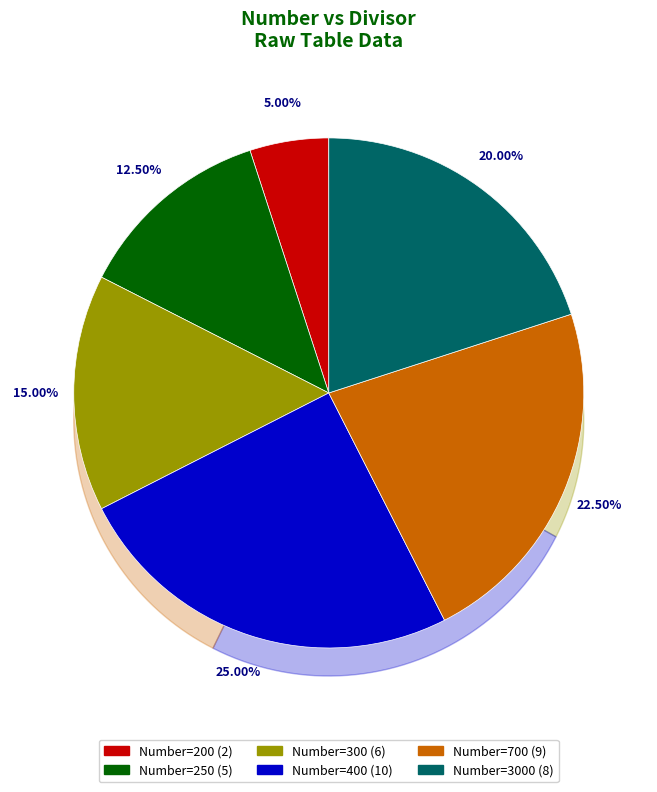

To the nearest percent, what is the difference between the largest and smallest slice percentages?

20%